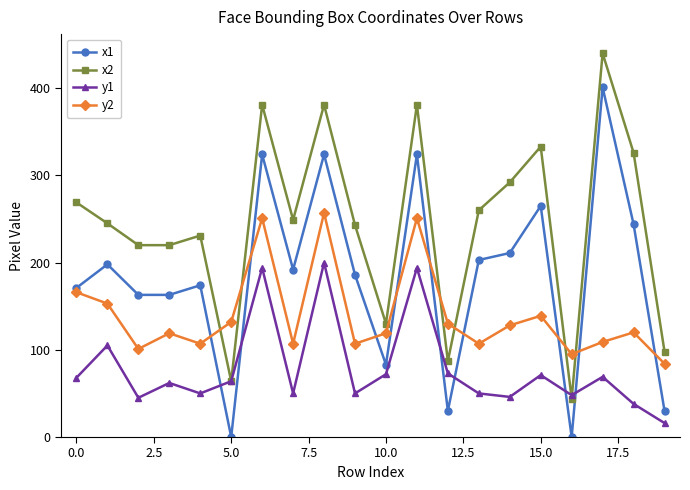

Rank the series by their maximum value, from highest to lowest.

x2, x1, y2, y1